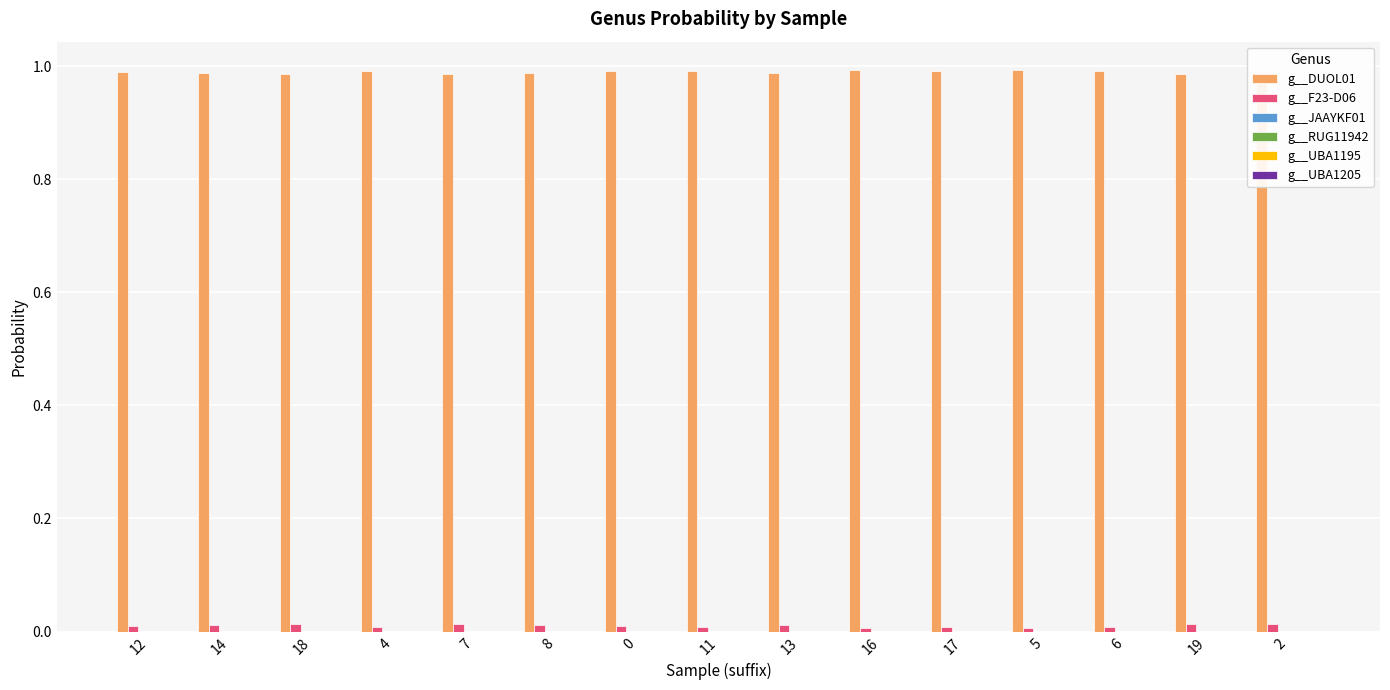

True or false: g__DUOL01 has a value of 1.0 at 2.

True